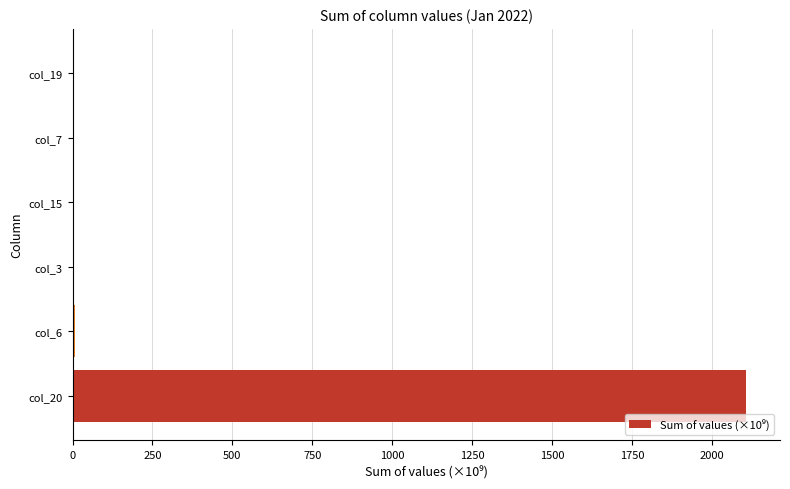

What is the greatest value displayed?

2107.7